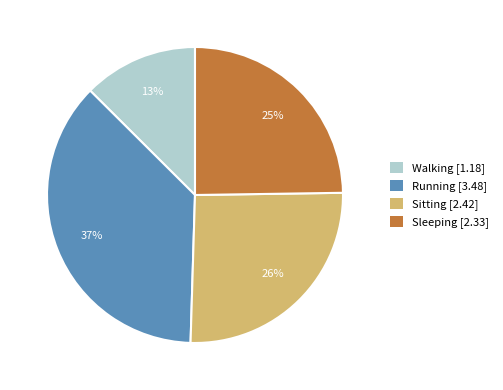

What percentage is the Walking slice, to the nearest percent?

13%